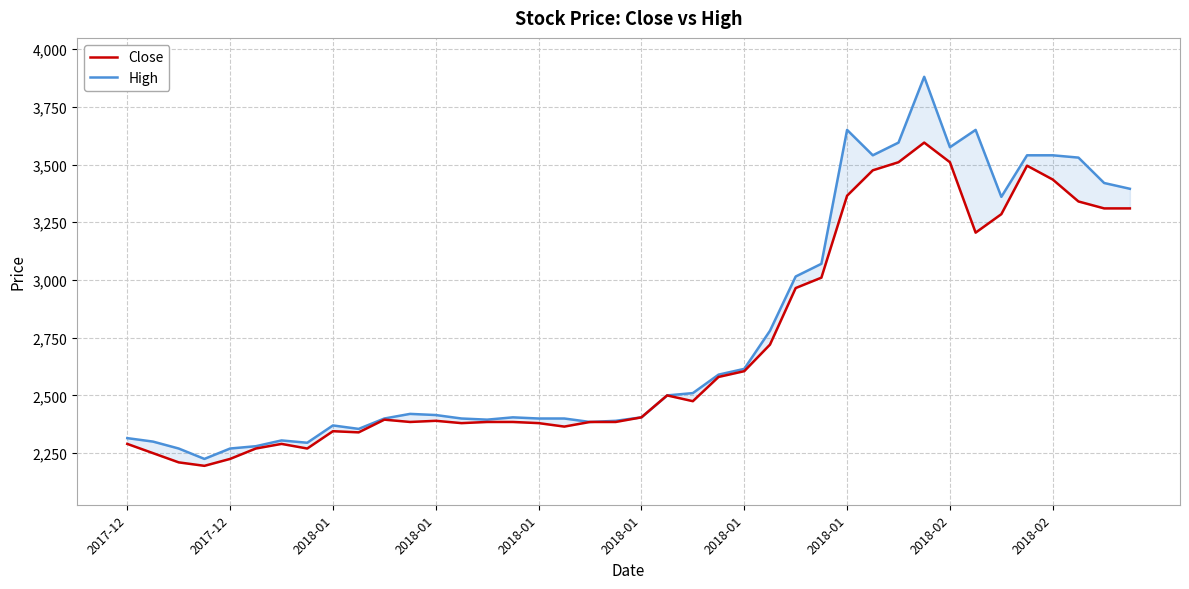

What is the difference between the maximum and minimum values in the High series?

1655